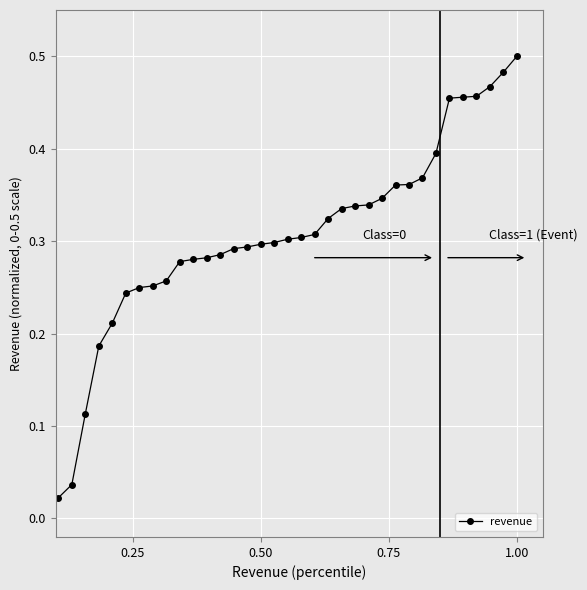

What is the sum of all values?

10.8